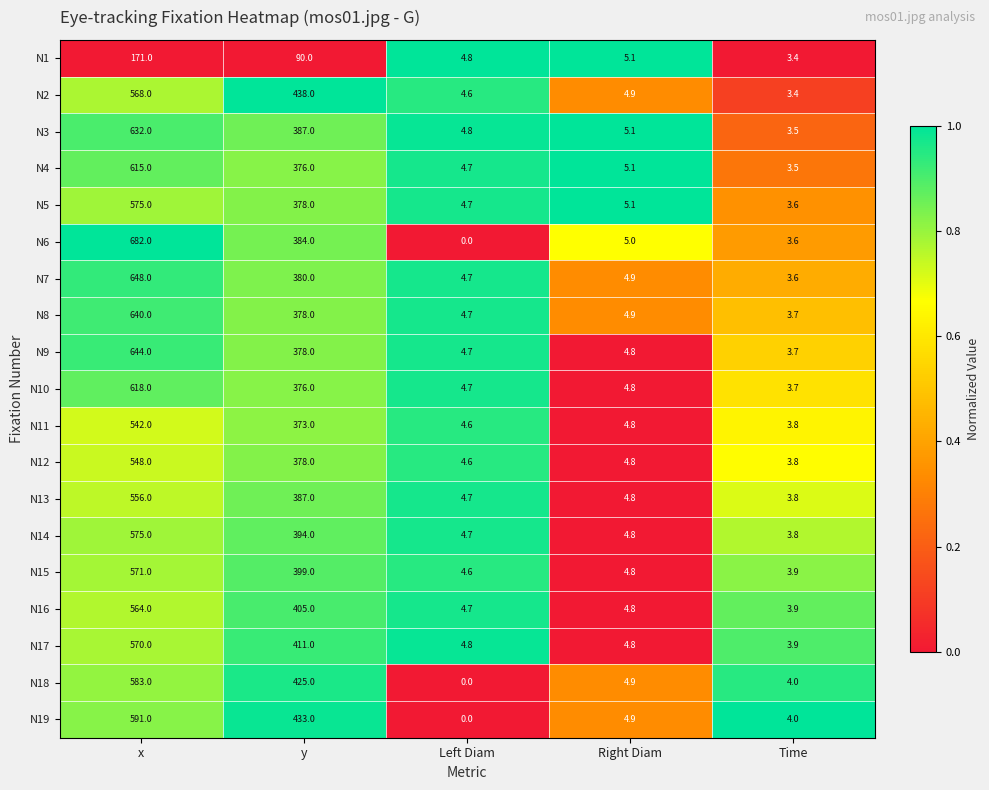

Rank the categories by N15 value from highest to lowest.

x, y, Right Diam, Left Diam, Time